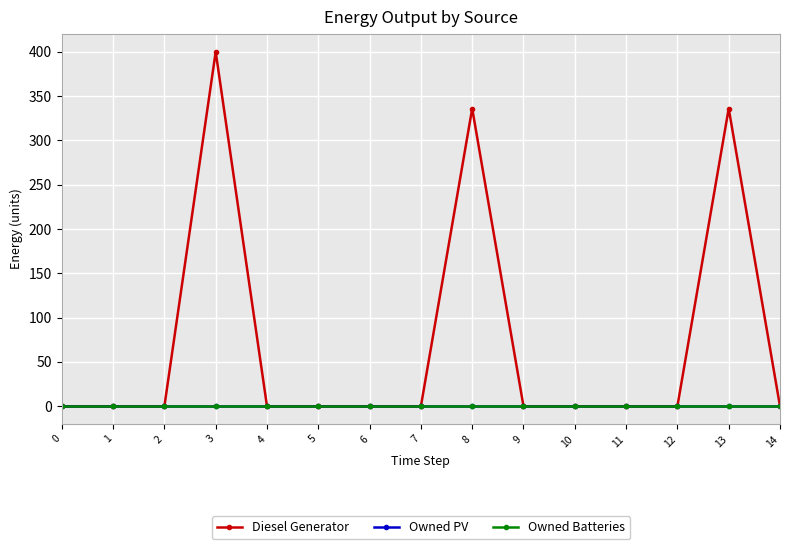

Reading left to right, extract all data points from this chart.

Diesel Generator: 0=0	1=0	2=0	3=400	4=0	5=0	6=0	7=0	8=336	9=0	10=0	11=0	12=0	13=336	14=0
Owned PV: 0=0	1=0	2=0	3=0	4=0	5=0	6=0	7=0	8=0	9=0	10=0	11=0	12=0	13=0	14=0
Owned Batteries: 0=0	1=0	2=0	3=0	4=0	5=0	6=0	7=0	8=0	9=0	10=0	11=0	12=0	13=0	14=0